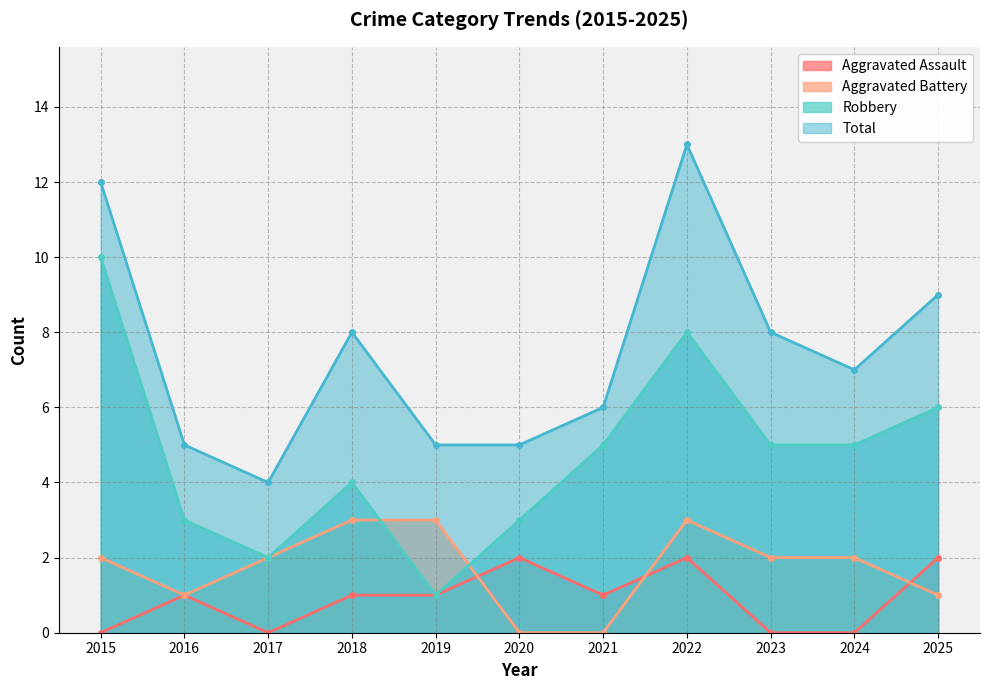

How many Robbery values are between 3 and 6?

7